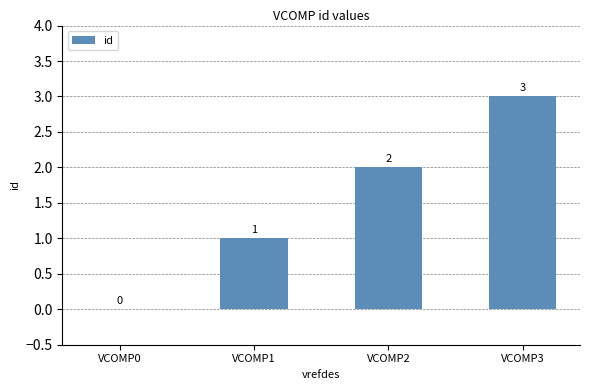

What is the sum of the values at VCOMP3 and VCOMP2?

5